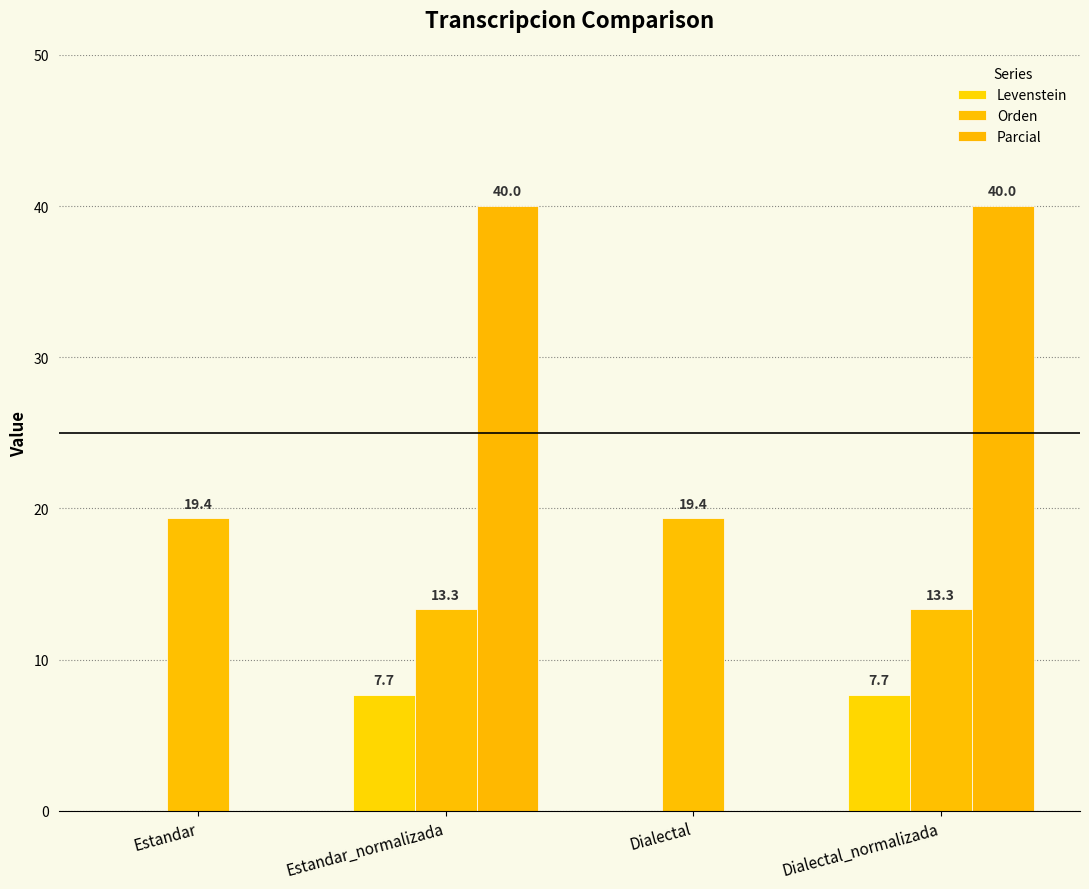

What is the difference between the Parcial values at Estandar_normalizada and Estandar?

40.0